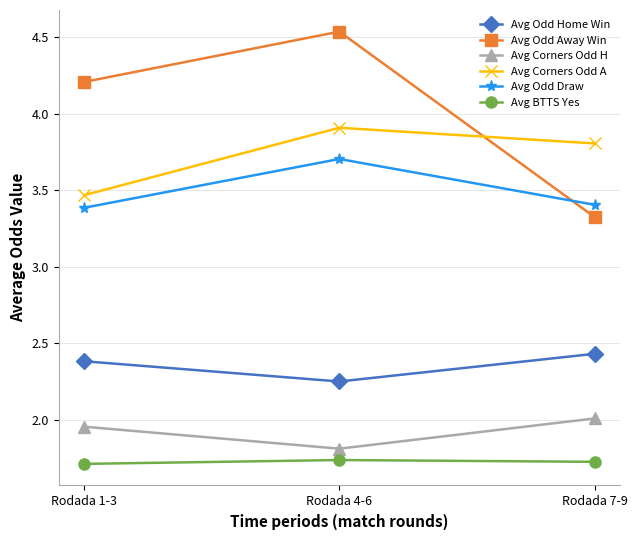

What is the sum of all Avg Odd Home Win values?

7.1